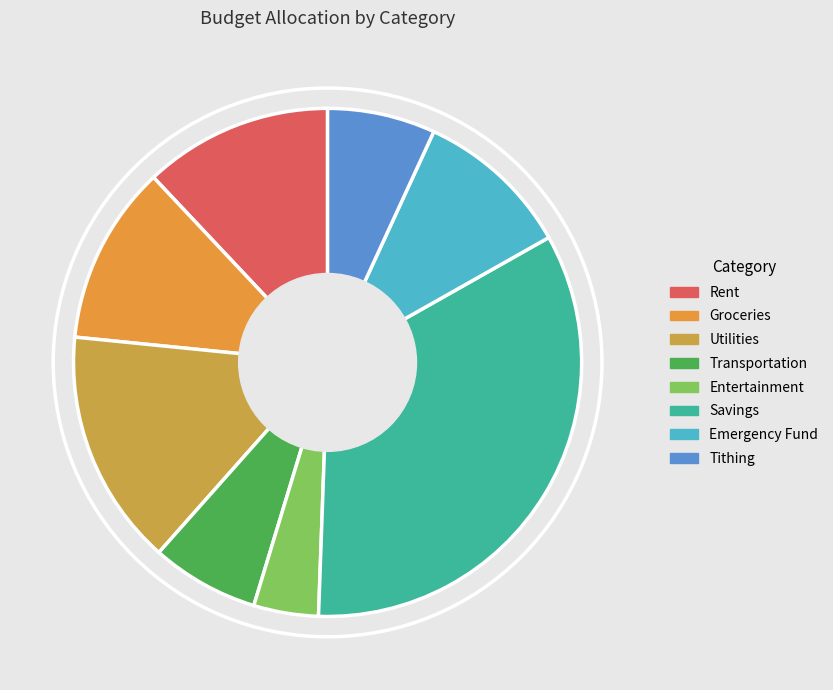

How much of the chart is everything except Emergency Fund?

90.0%